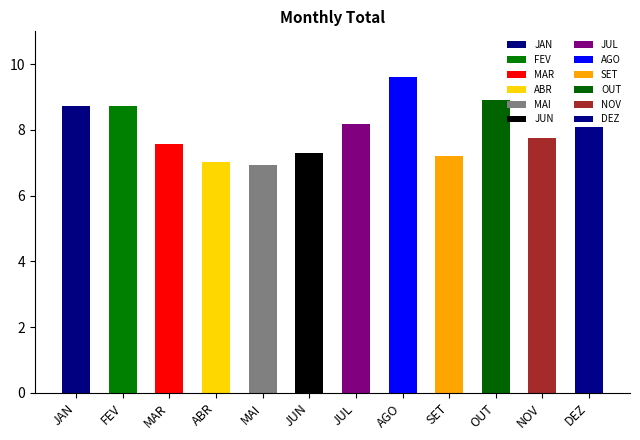

At which label is the value closest to 8?

DEZ